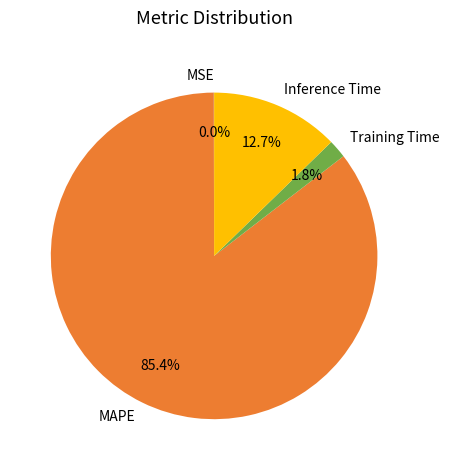

Is MAPE the majority of the pie?

Yes